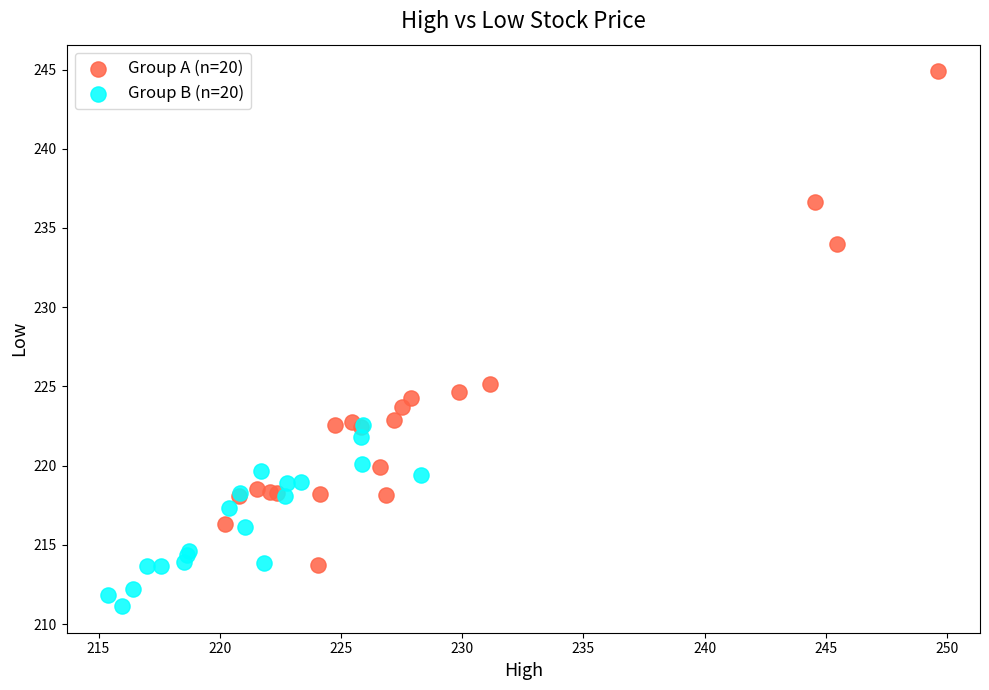

Which series has the widest spread of Y values?

Group A (n=20)